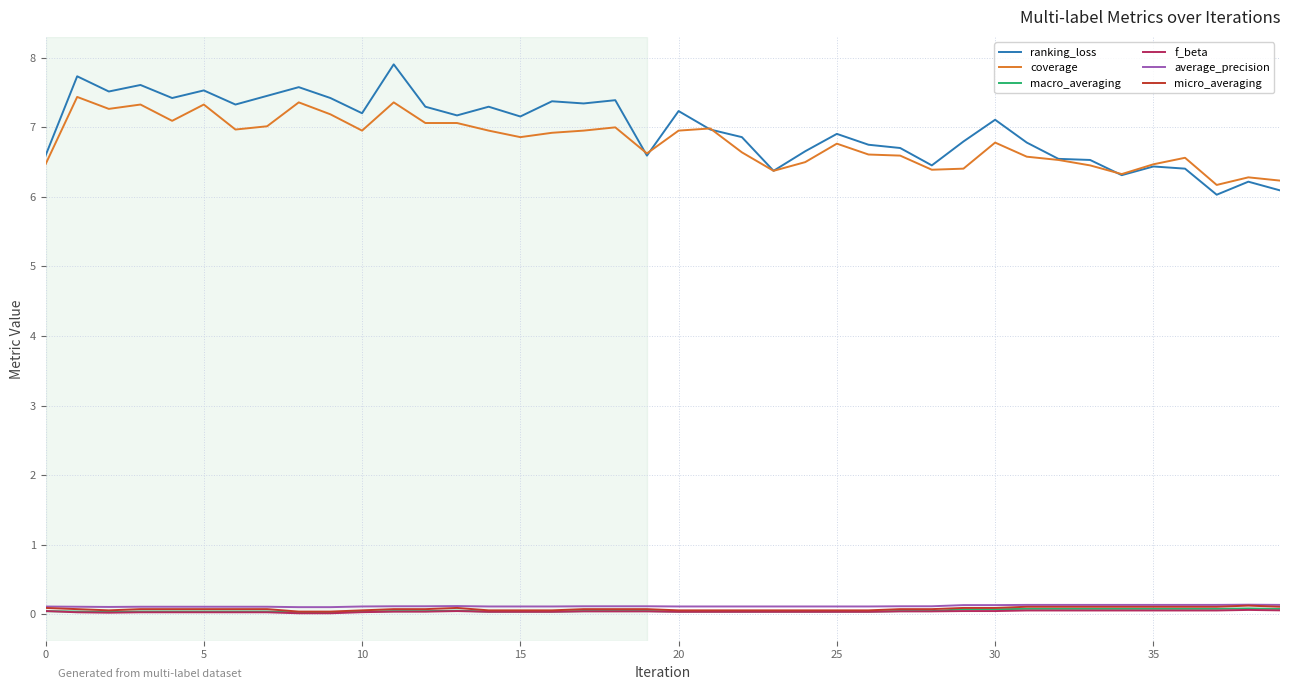

What is the difference between the second highest and minimum values in the micro_averaging series?

0.1